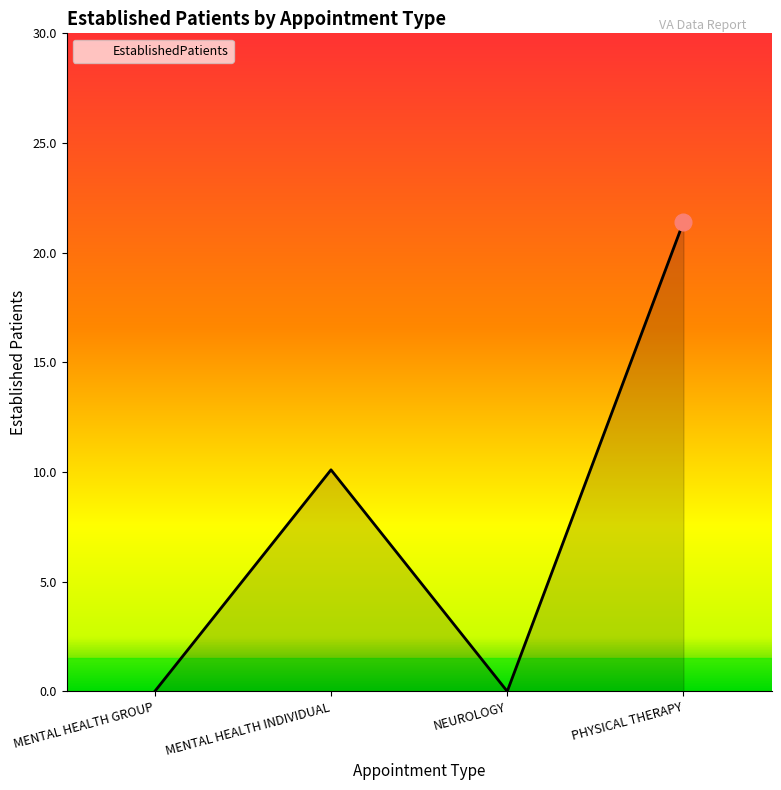

How many lines are shown in the chart?

1